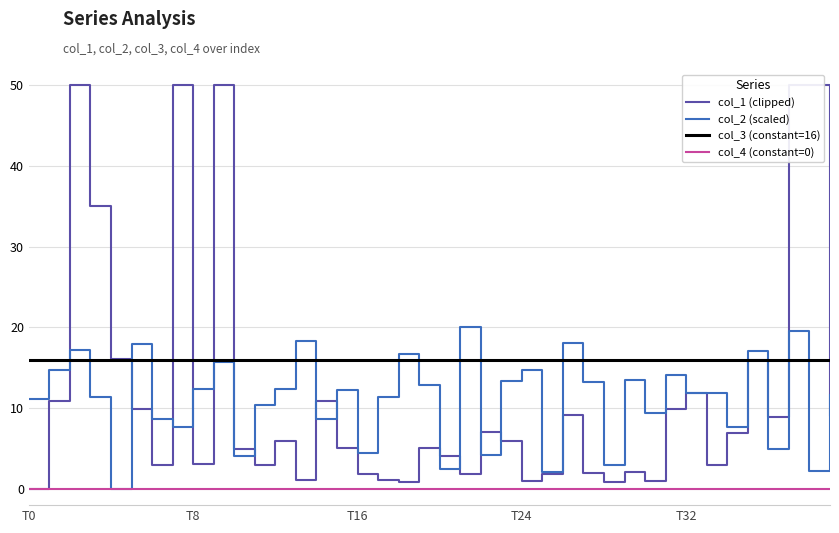

Reading left to right, extract all data points from this chart.

col_1 (clipped): 0.0	11.0	50.0	35.0	16.0	9.9	3.0	50.0	3.1	50.0	5.0	3.0	5.9	1.1	10.8	5.1	1.8	1.2	0.9	5.1	4.0	1.9	7.0	6.0	1.0	1.9	9.1	2.0	0.9	2.1	1.0	9.9	11.9	3.0	7.0	16.0	9.0	50.0	50.0	9.1
col_2 (scaled): 11.1	14.8	17.2	11.4	0.0	17.9	8.7	7.7	12.4	15.7	4.1	10.4	12.3	18.3	8.7	12.2	4.5	11.4	16.8	12.8	2.5	20.0	4.2	13.4	14.7	2.1	18.0	13.2	3.0	13.5	9.4	14.1	11.8	11.8	7.6	17.1	4.9	19.6	2.2	11.6
col_3 (constant=16): 16.0	16.0	16.0	16.0	16.0	16.0	16.0	16.0	16.0	16.0	16.0	16.0	16.0	16.0	16.0	16.0	16.0	16.0	16.0	16.0	16.0	16.0	16.0	16.0	16.0	16.0	16.0	16.0	16.0	16.0	16.0	16.0	16.0	16.0	16.0	16.0	16.0	16.0	16.0	16.0
col_4 (constant=0): 0.0	0.0	0.0	0.0	0.0	0.0	0.0	0.0	0.0	0.0	0.0	0.0	0.0	0.0	0.0	0.0	0.0	0.0	0.0	0.0	0.0	0.0	0.0	0.0	0.0	0.0	0.0	0.0	0.0	0.0	0.0	0.0	0.0	0.0	0.0	0.0	0.0	0.0	0.0	0.0